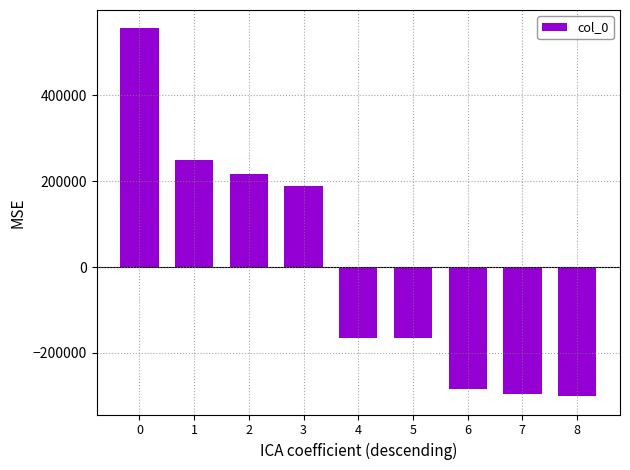

What is the change in value from 2 to 8?

-516257.0